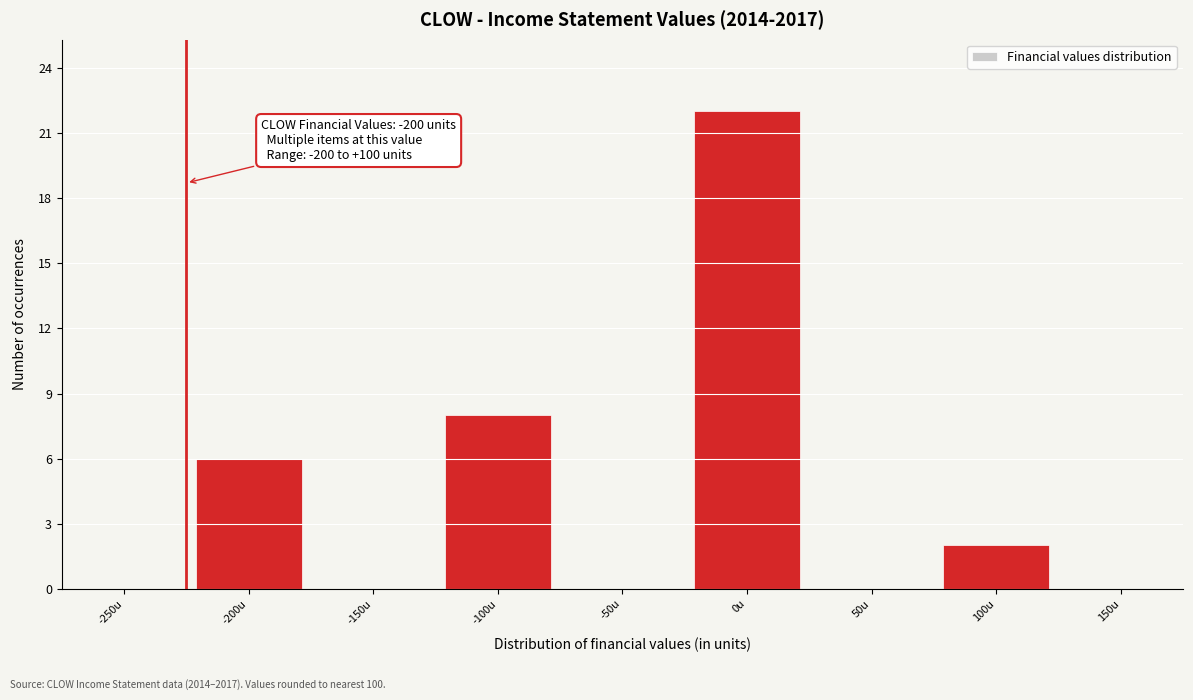

Reading left to right, what are all the values shown in this chart?

-250u=0	-200u=6	-150u=0	-100u=8	-50u=0	0u=22	50u=0	100u=2	150u=0